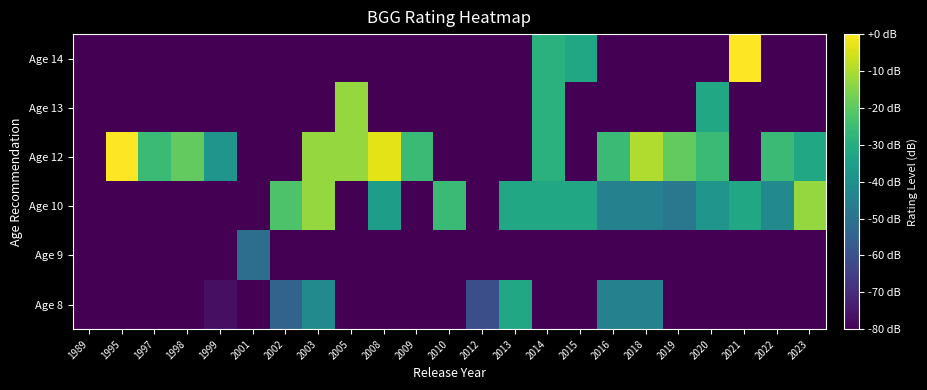

At which category does the chart reach its minimum across all series?

1989